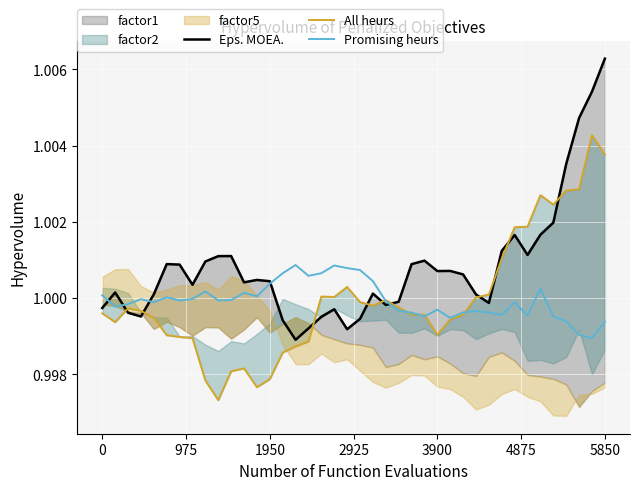

Reading left to right, transcribe all the data shown in this chart.

Eps. MOEA.: 1.0	1.0	1.0	1.0	1.0	1.0	1.0	1.0	1.0	1.0	1.0	1.0	1.0	1.0	1.0	1.0	1.0	1.0	1.0	1.0	1.0	1.0	1.0	1.0	1.0	1.0	1.0	1.0	1.0	1.0	1.0	1.0	1.0	1.0	1.0	1.0	1.0	1.0	1.0	1.0
All heurs: 1.0	1.0	1.0	1.0	1.0	1.0	1.0	1.0	1.0	1.0	1.0	1.0	1.0	1.0	1.0	1.0	1.0	1.0	1.0	1.0	1.0	1.0	1.0	1.0	1.0	1.0	1.0	1.0	1.0	1.0	1.0	1.0	1.0	1.0	1.0	1.0	1.0	1.0	1.0	1.0
Promising heurs: 1.0	1.0	1.0	1.0	1.0	1.0	1.0	1.0	1.0	1.0	1.0	1.0	1.0	1.0	1.0	1.0	1.0	1.0	1.0	1.0	1.0	1.0	1.0	1.0	1.0	1.0	1.0	1.0	1.0	1.0	1.0	1.0	1.0	1.0	1.0	1.0	1.0	1.0	1.0	1.0